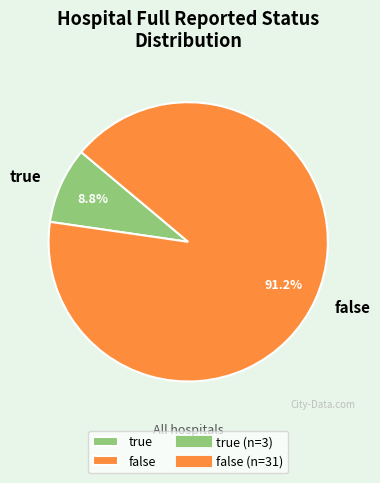

What percentage is the false slice, to the nearest percent?

91%